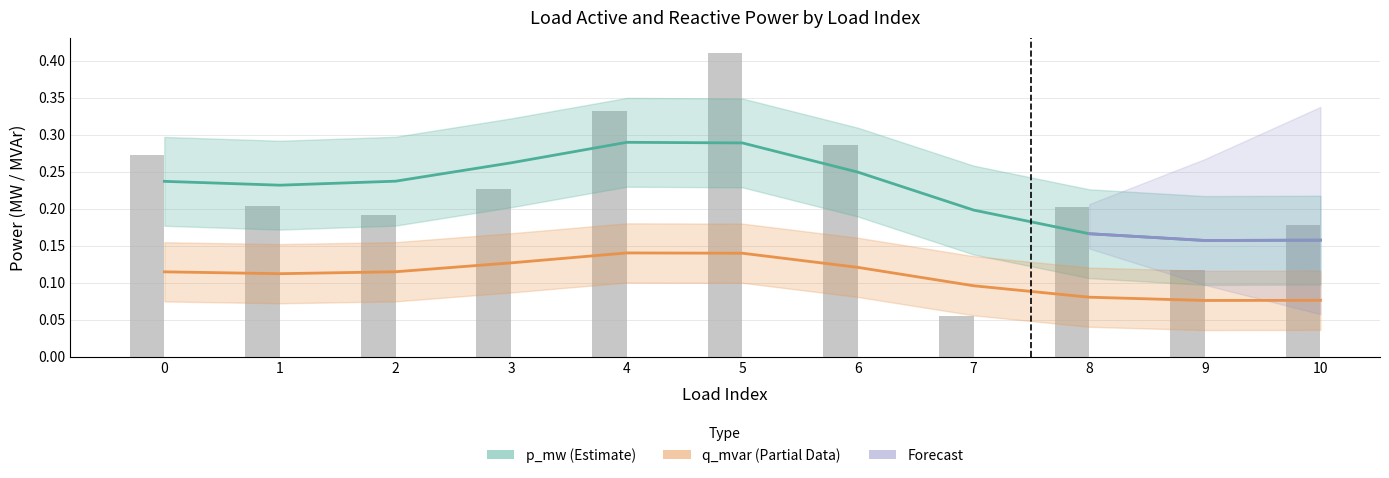

Reading left to right, extract all data points from this chart.

0=0.3	1=0.2	2=0.2	3=0.2	4=0.3	5=0.4	6=0.3	7=0.1	8=0.2	9=0.1	10=0.2